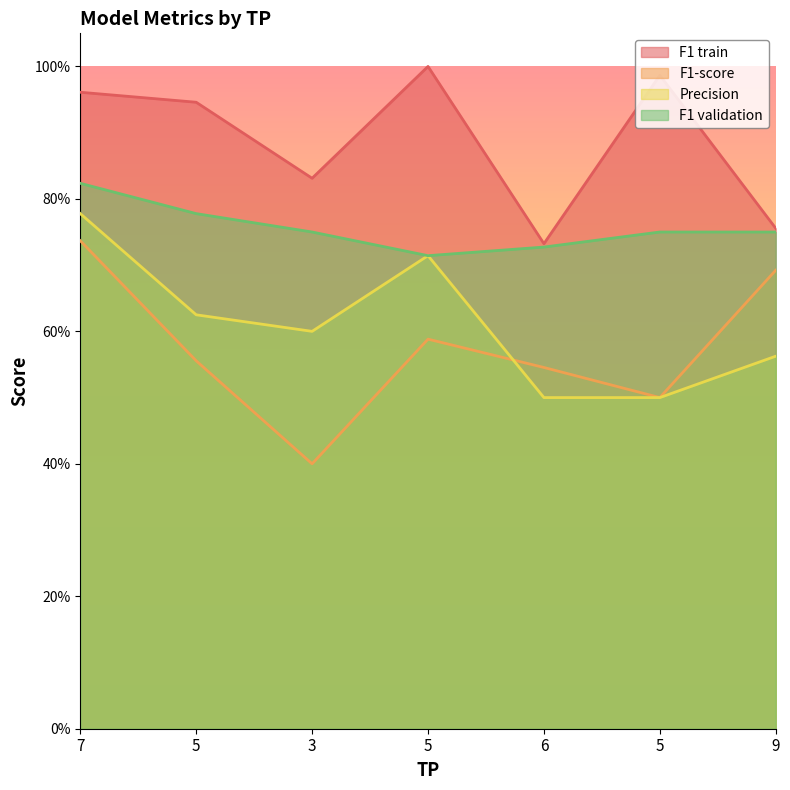

What is the value of the F1 validation point at the 6th from the left?

0.8